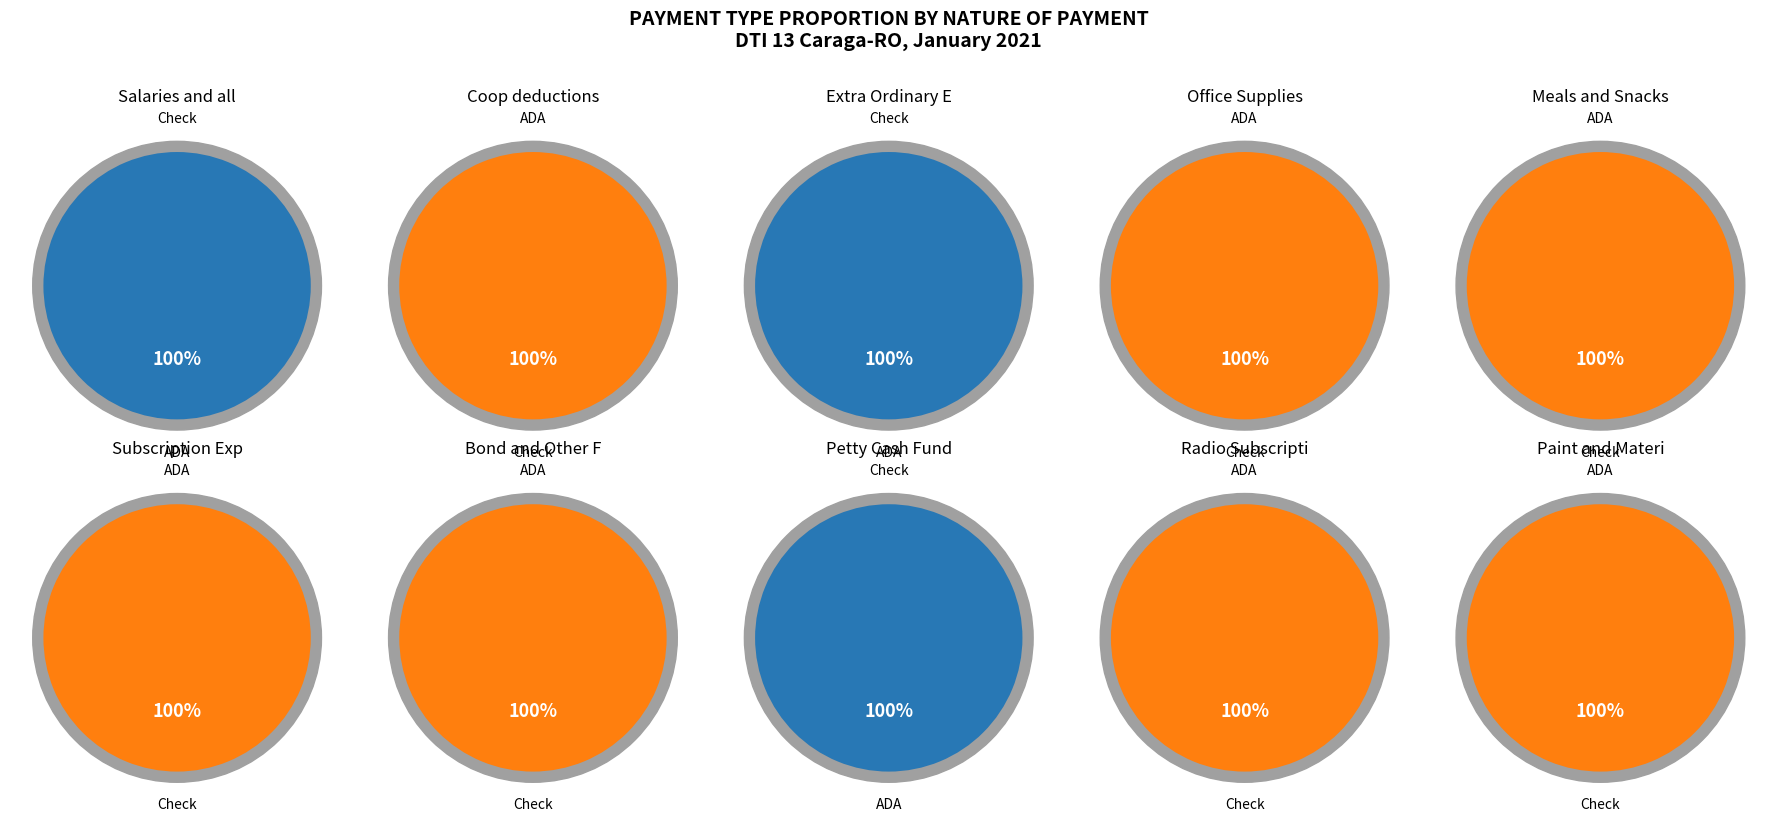

At 7, list the series in order from smallest to largest.

Check, ADA